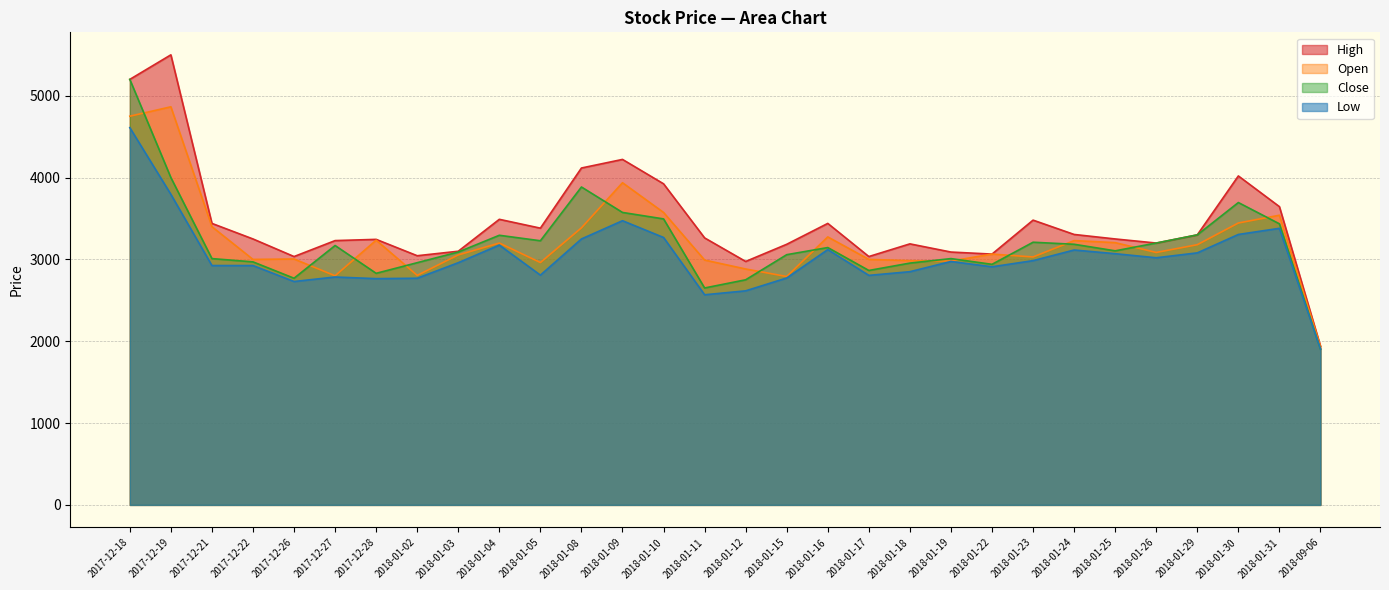

What is the difference between the Open values at 2018-01-15 and 2018-01-31?

749